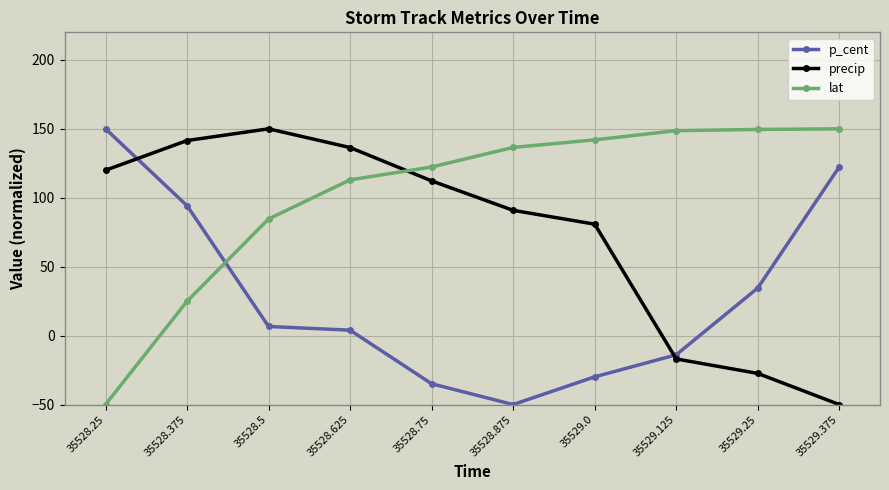

What is the label of the 10th point from the left?

35529.375